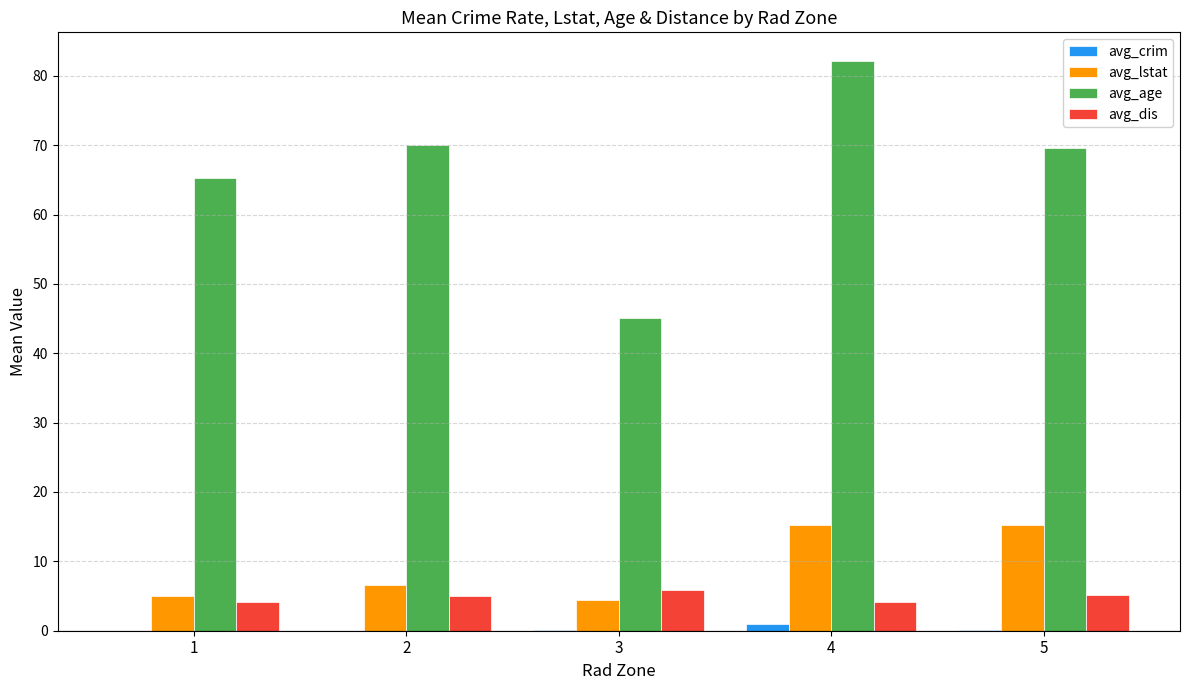

Which series changed the most between 3 and 5?

avg_age